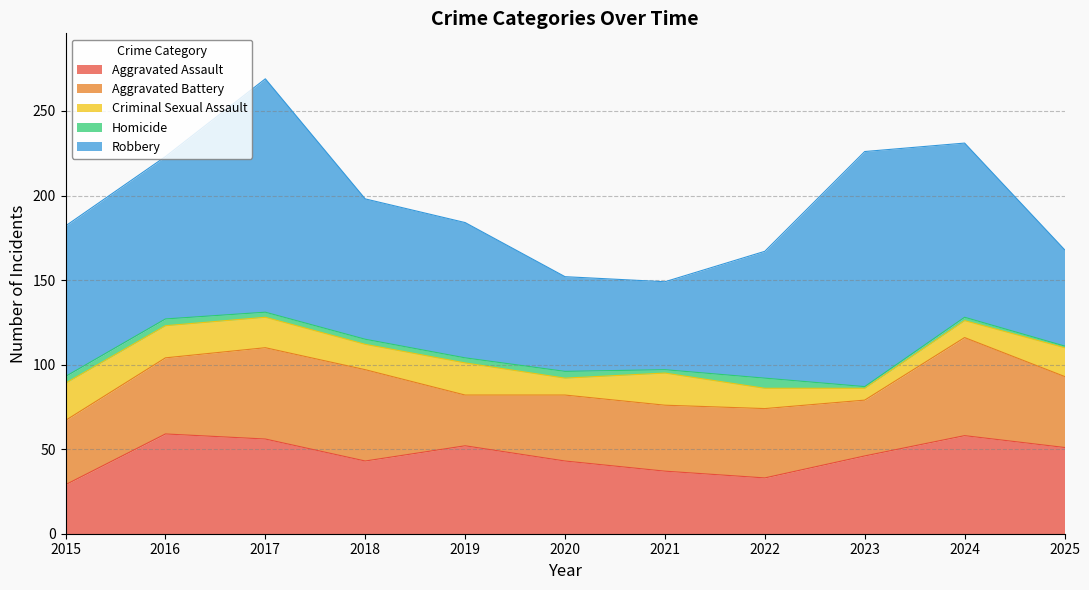

Is it true that Criminal Sexual Assault equals 6 at 2017?

False